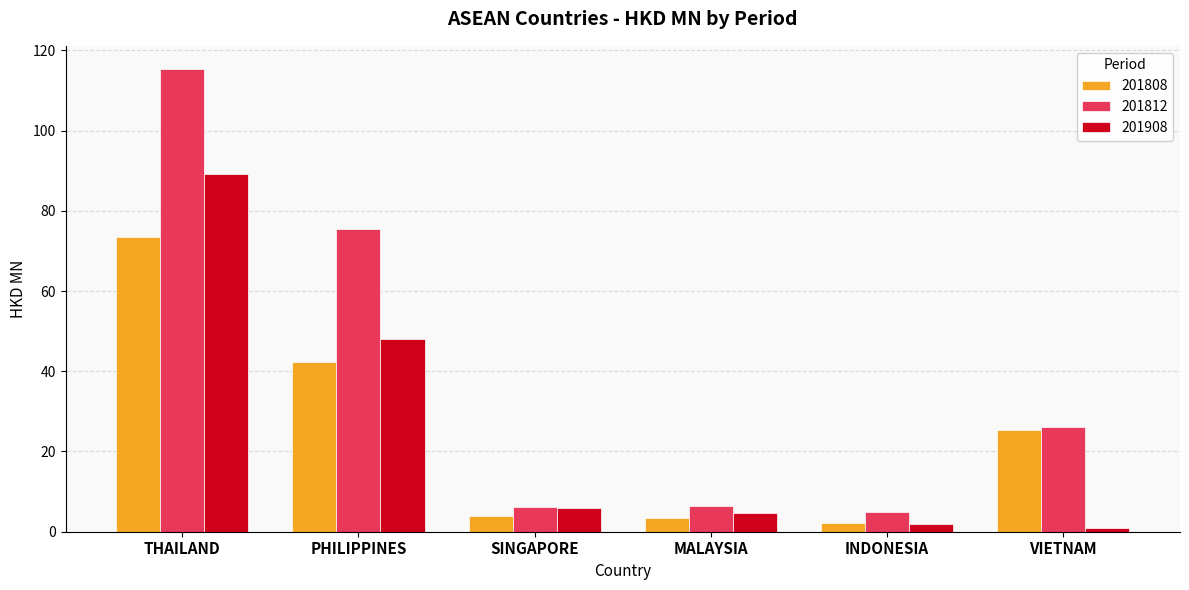

Which category has the lowest value across all series?

VIETNAM